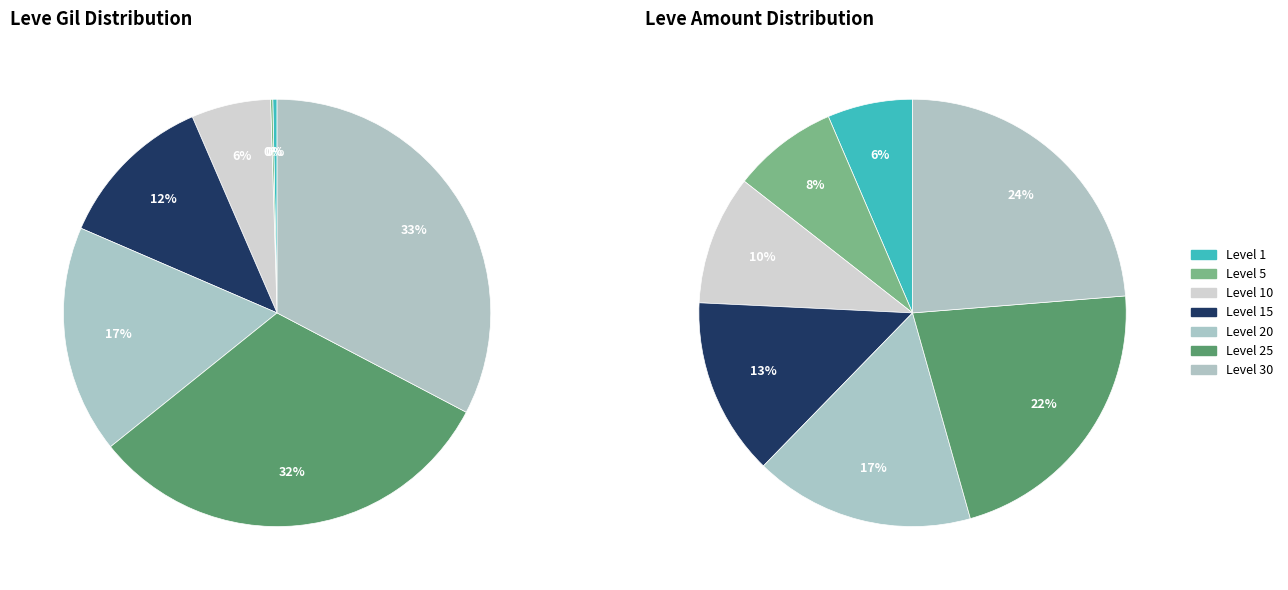

Does any single category account for the majority?

No